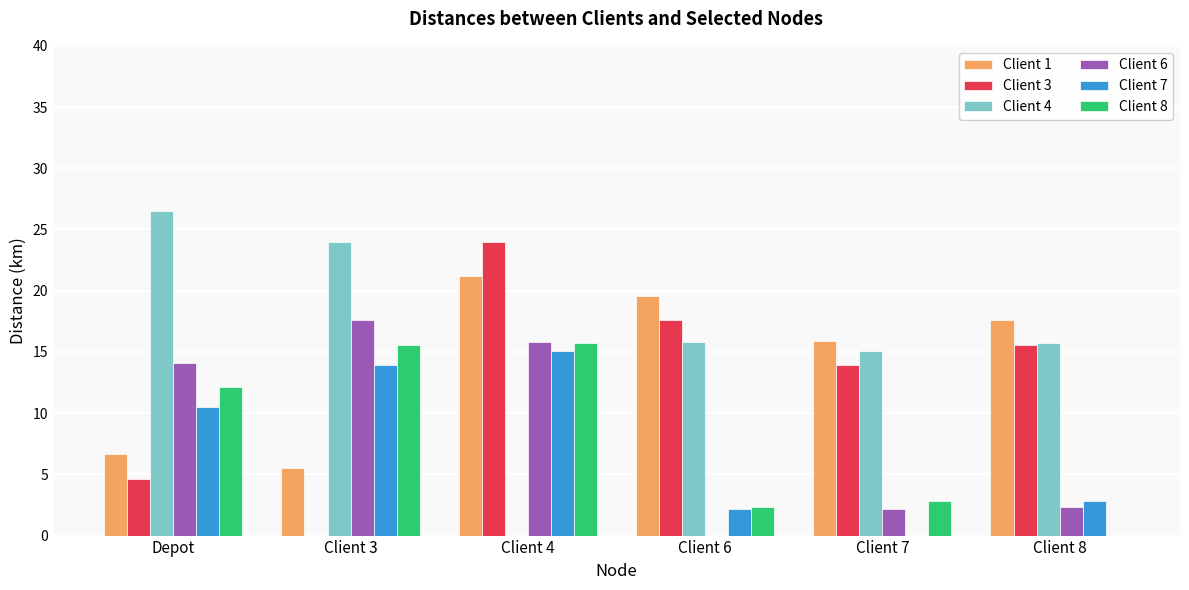

What is the highest value of the Client 8 series?

15.7